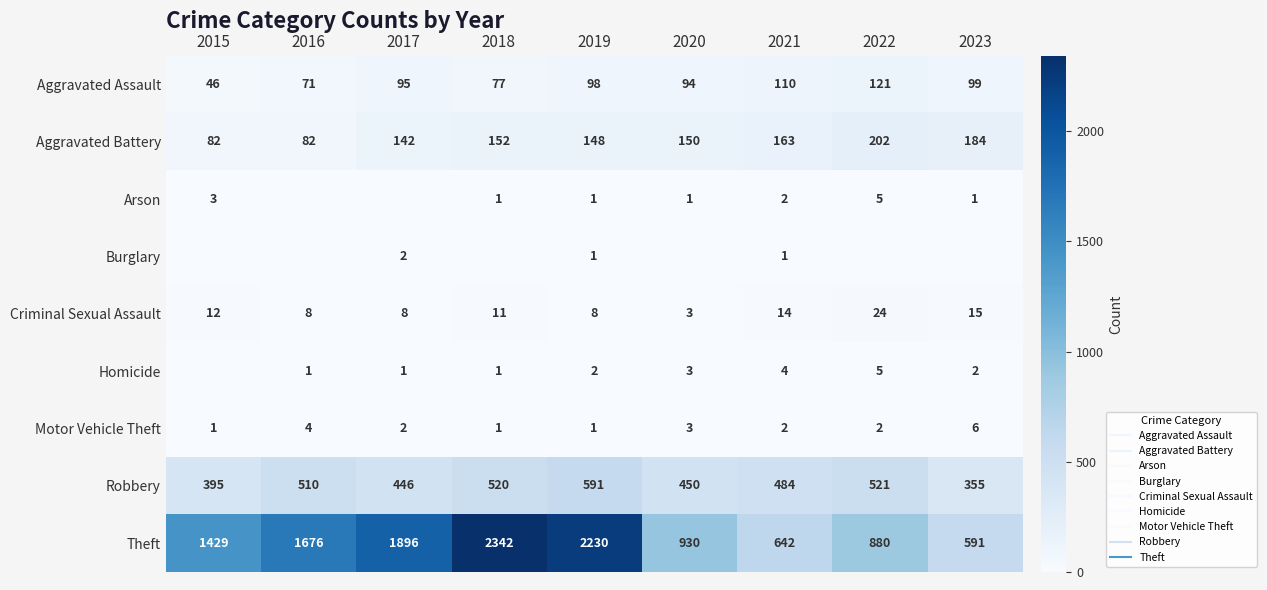

Rank the categories by Aggravated Assault value from lowest to highest.

2015, 2016, 2018, 2020, 2017, 2019, 2023, 2021, 2022